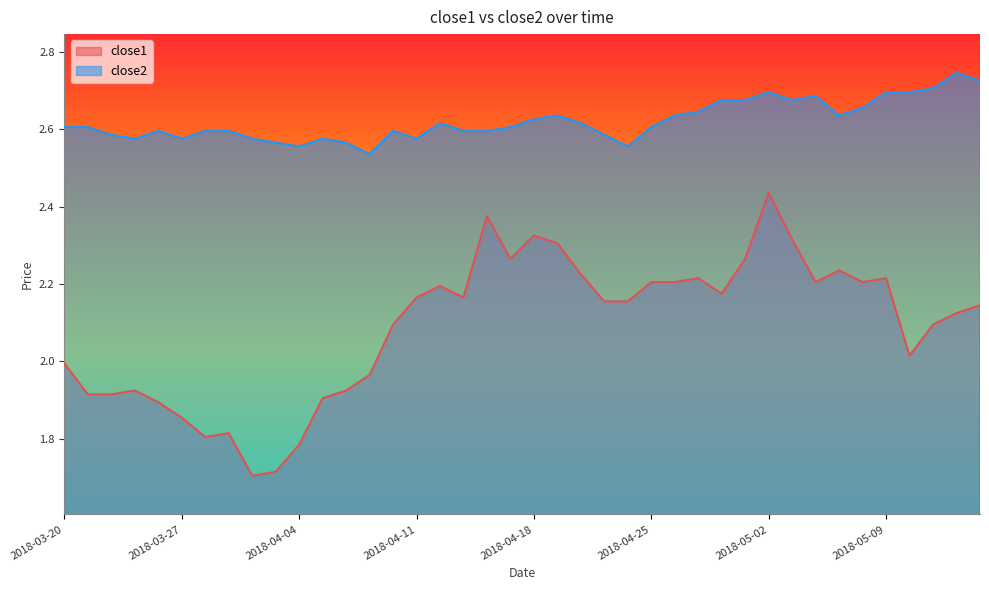

True or false: close2 and close1 cross at least once.

False